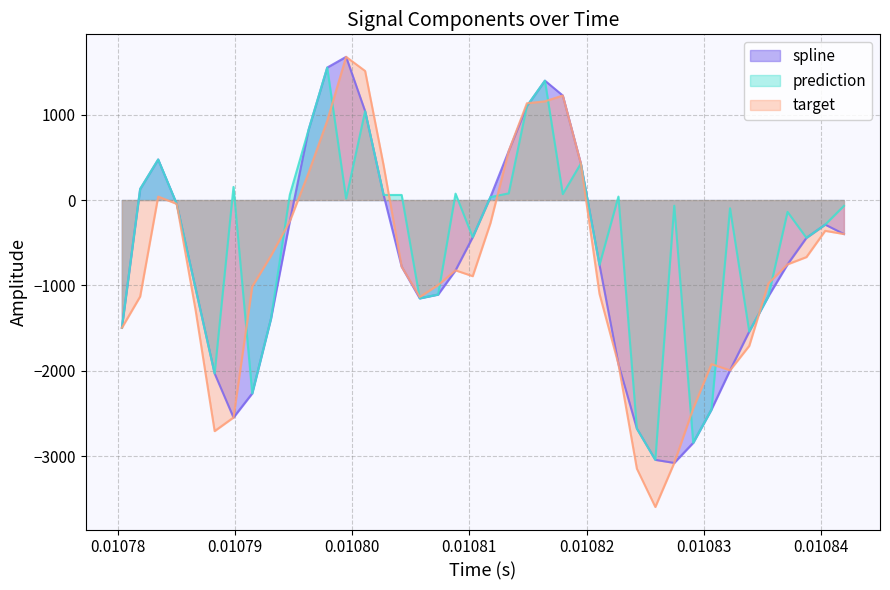

True or false: prediction has more than 2 points higher than both neighbors.

True